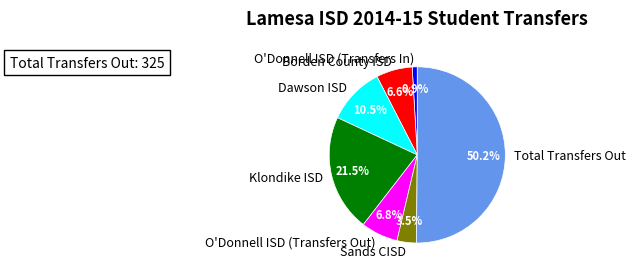

Between Total Transfers Out and Borden County ISD, which is larger?

Total Transfers Out